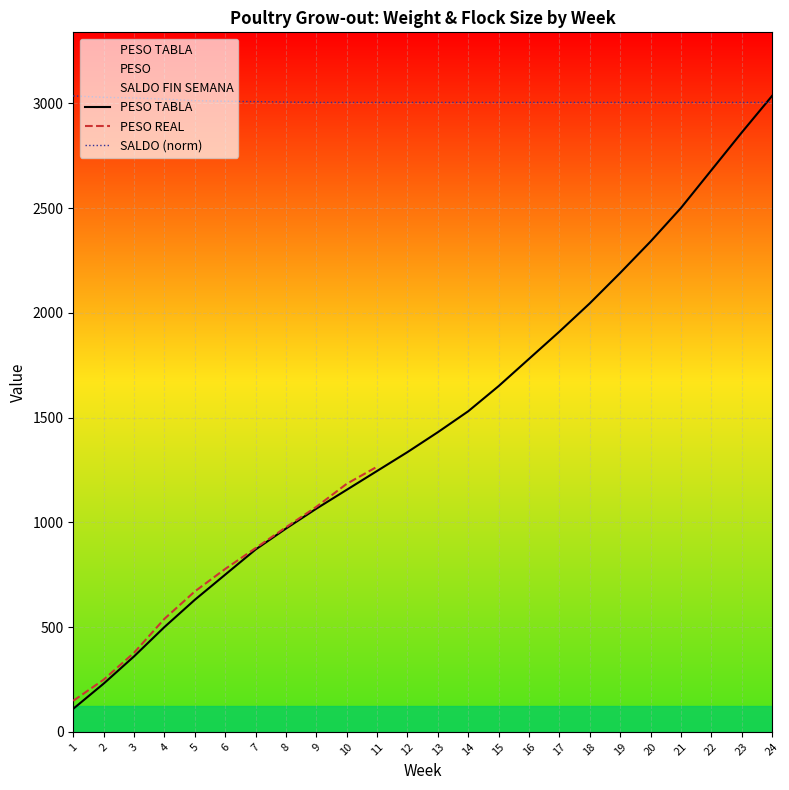

True or false: PESO TABLA has more than 0 interior local peaks.

False